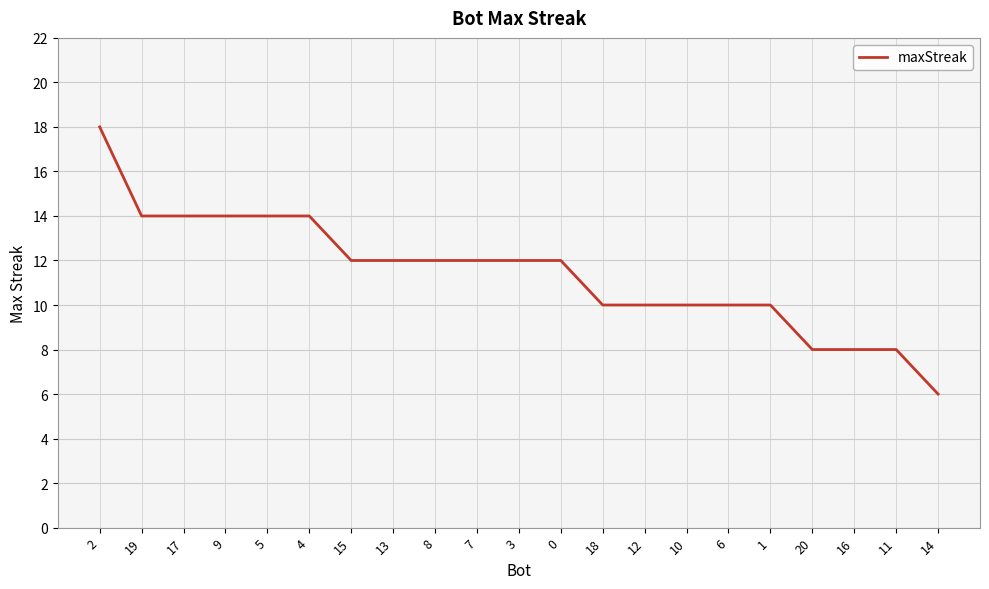

Is it true that the value at 6 is 10?

True